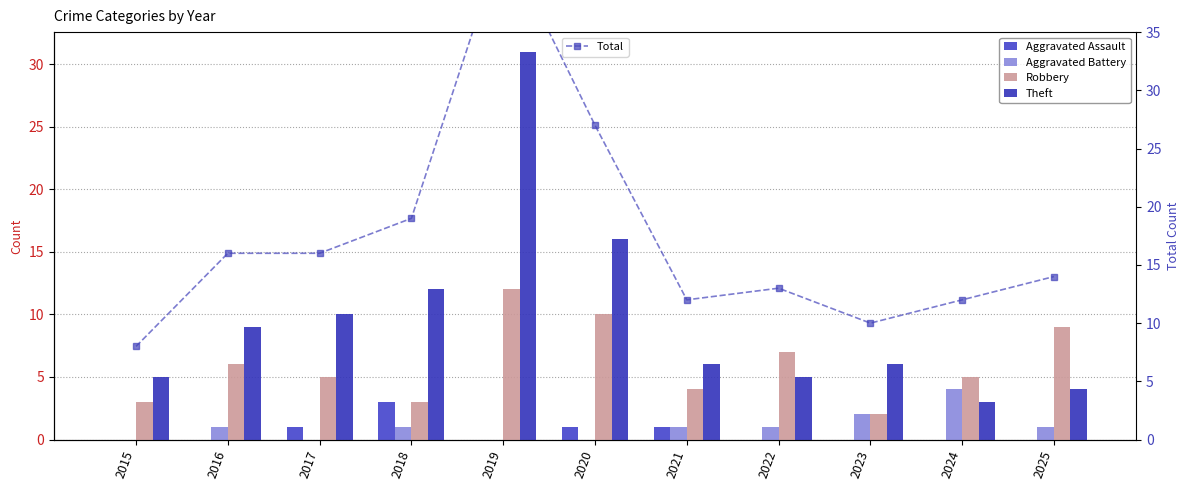

Count the number of categories in the chart.

11